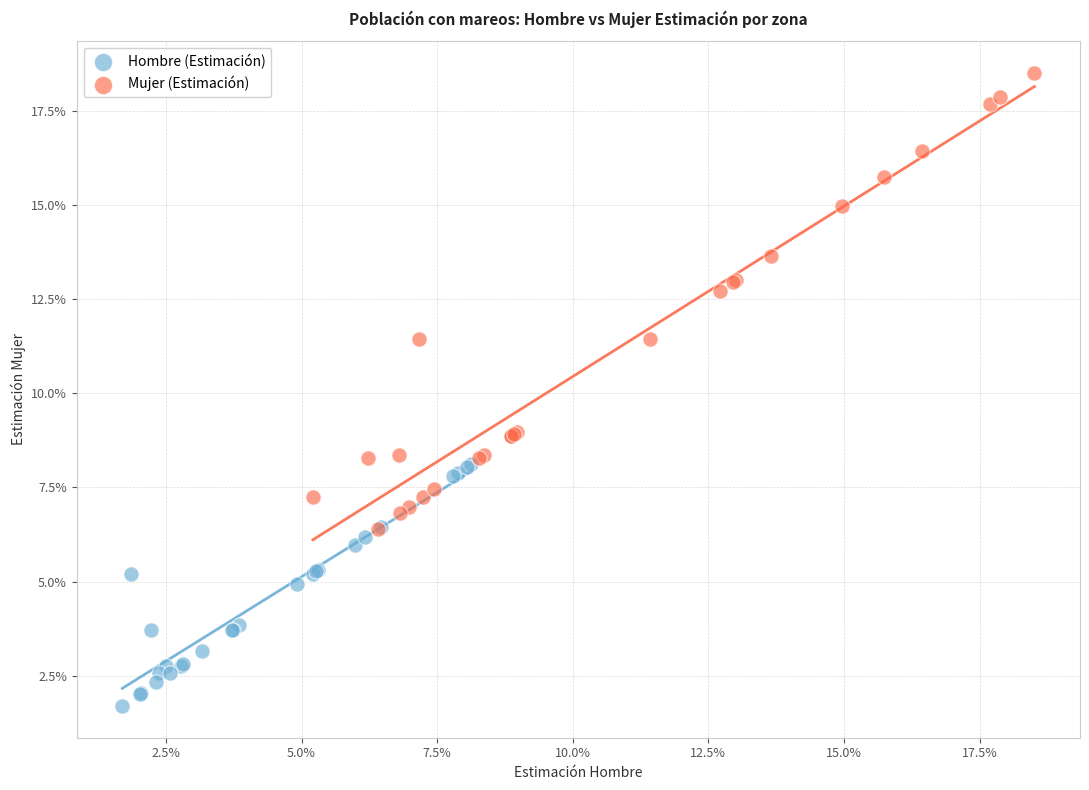

Which series contains the lowest Y value?

Hombre (Estimación)